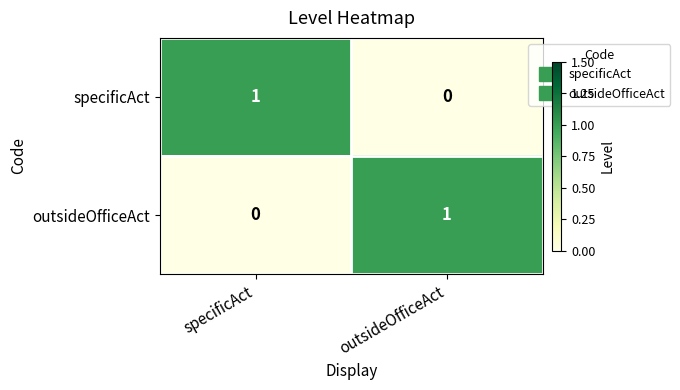

Is it true that outsideOfficeAct equals 2 at outsideOfficeAct?

False